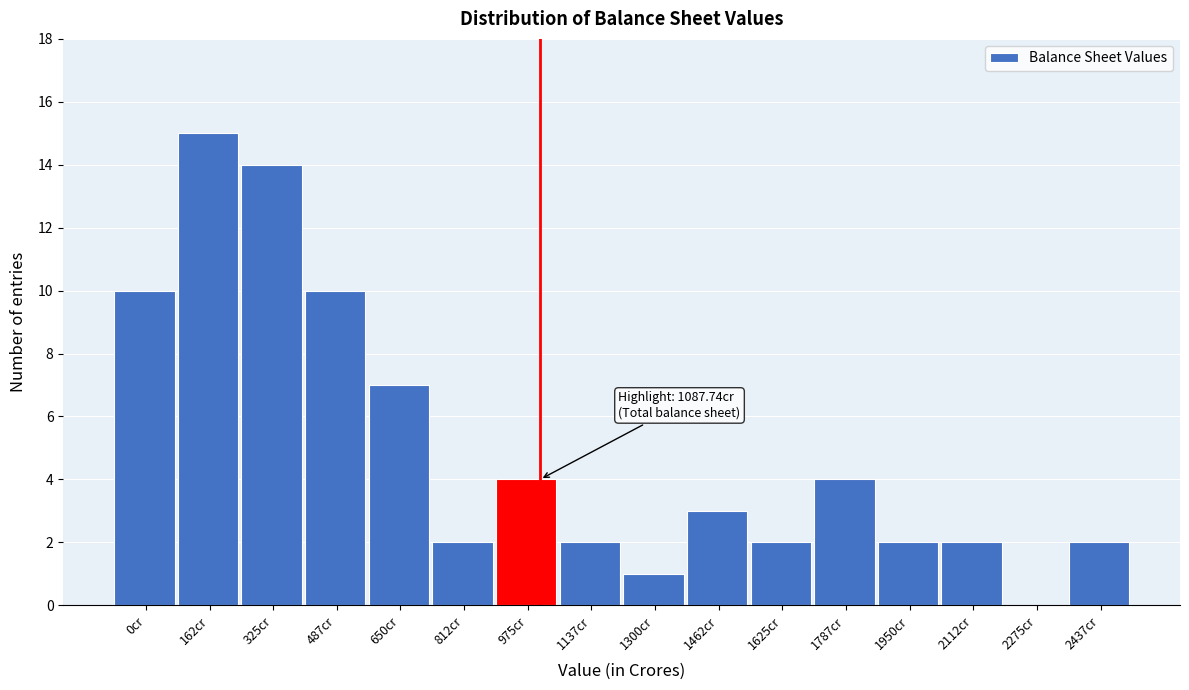

Reading right to left, list all the values displayed in this chart.

2437cr=2	2275cr=0	2112cr=2	1950cr=2	1787cr=4	1625cr=2	1462cr=3	1300cr=1	1137cr=2	975cr=4	812cr=2	650cr=7	487cr=10	325cr=14	162cr=15	0cr=10